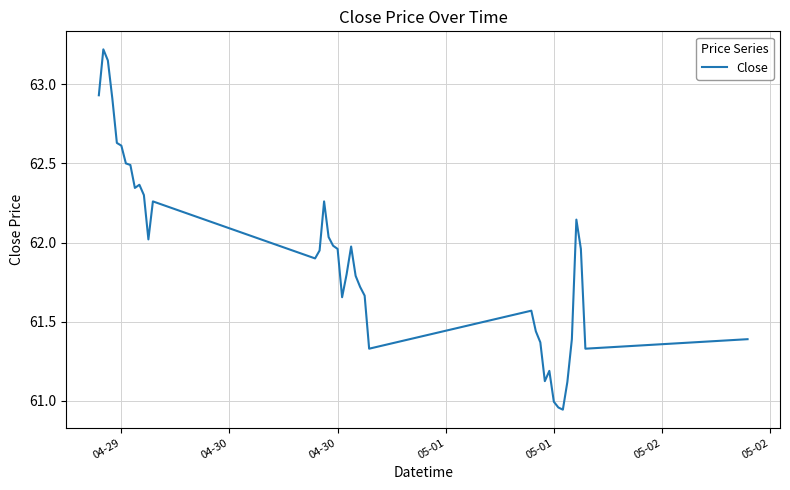

What is the difference between the maximum and minimum values?

2.3